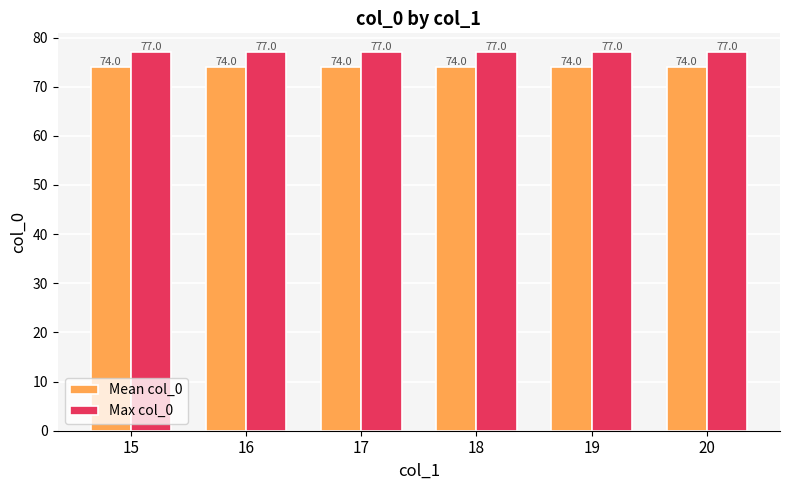

How many bars are there in total?

12